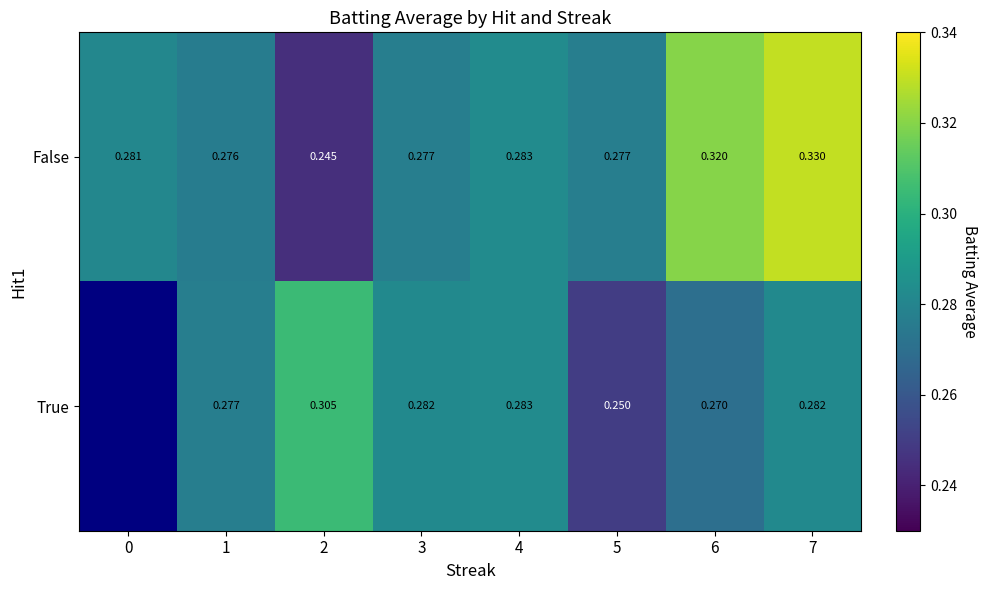

What is the approximate value of False at 4?

0.3